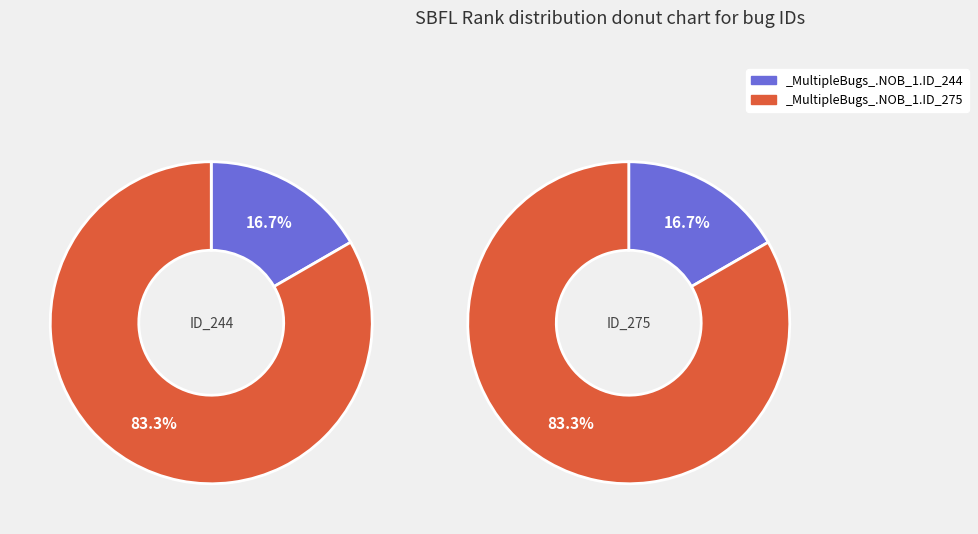

True or false: _MultipleBugs_.NOB_1.ID_244 accounts for 17% of the total.

True